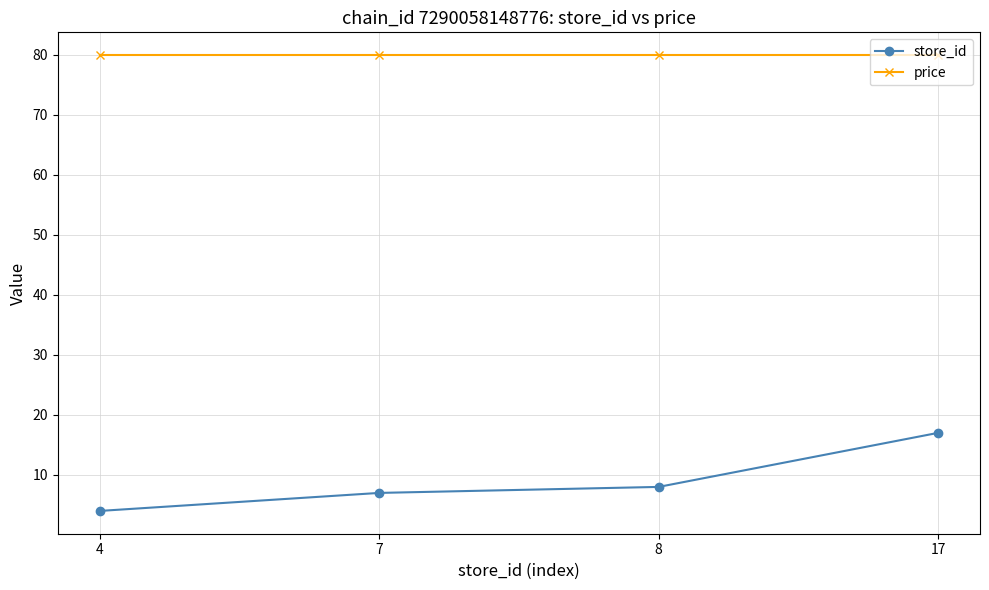

What is the value of the price point at the 2nd from the left?

79.9